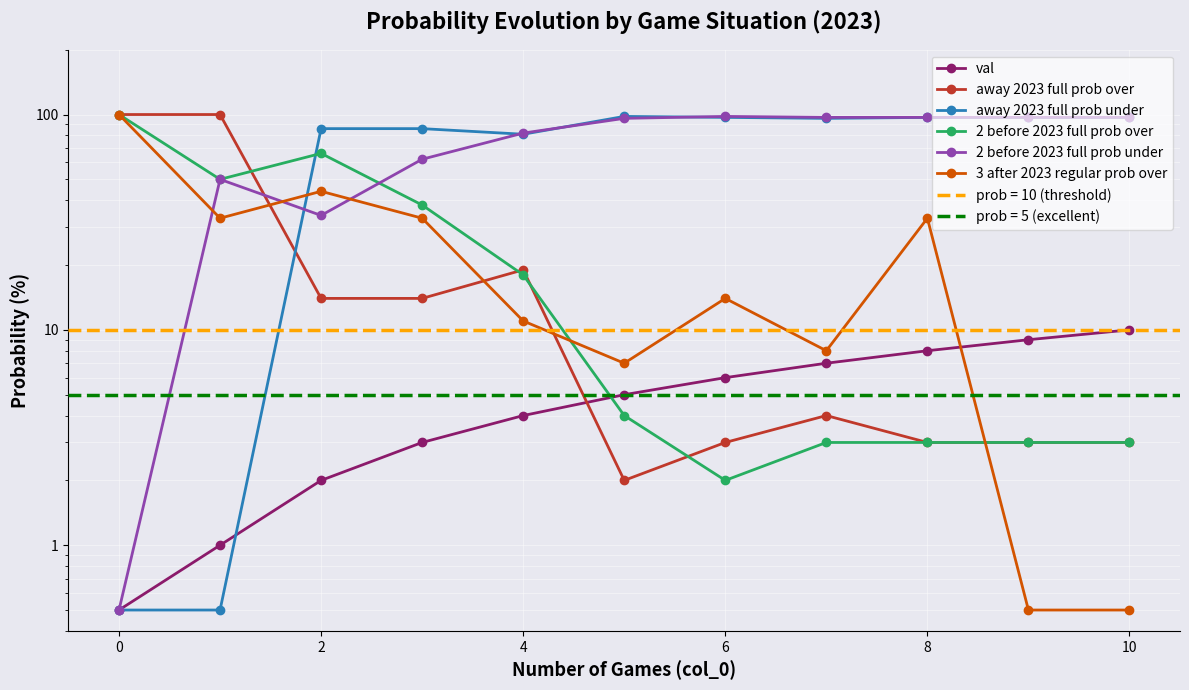

Between 4 and −2, which is larger?

4